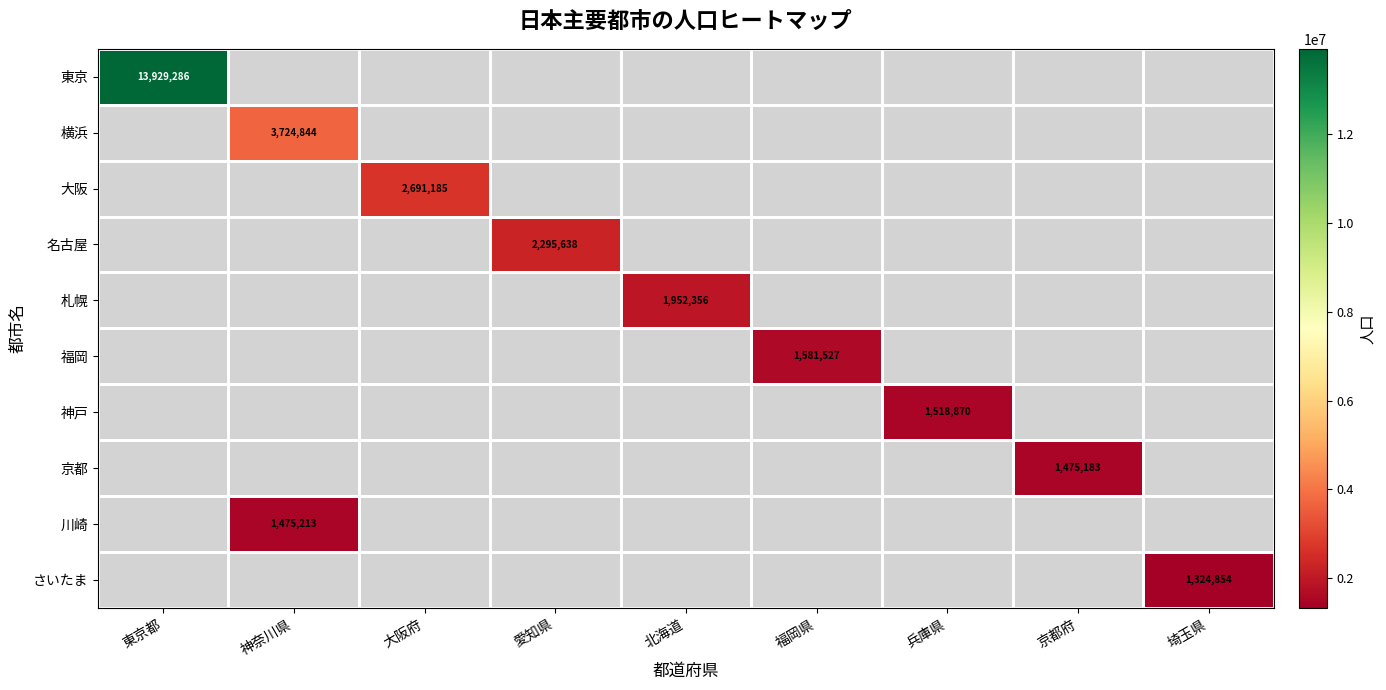

Count the number of categories in the chart.

9